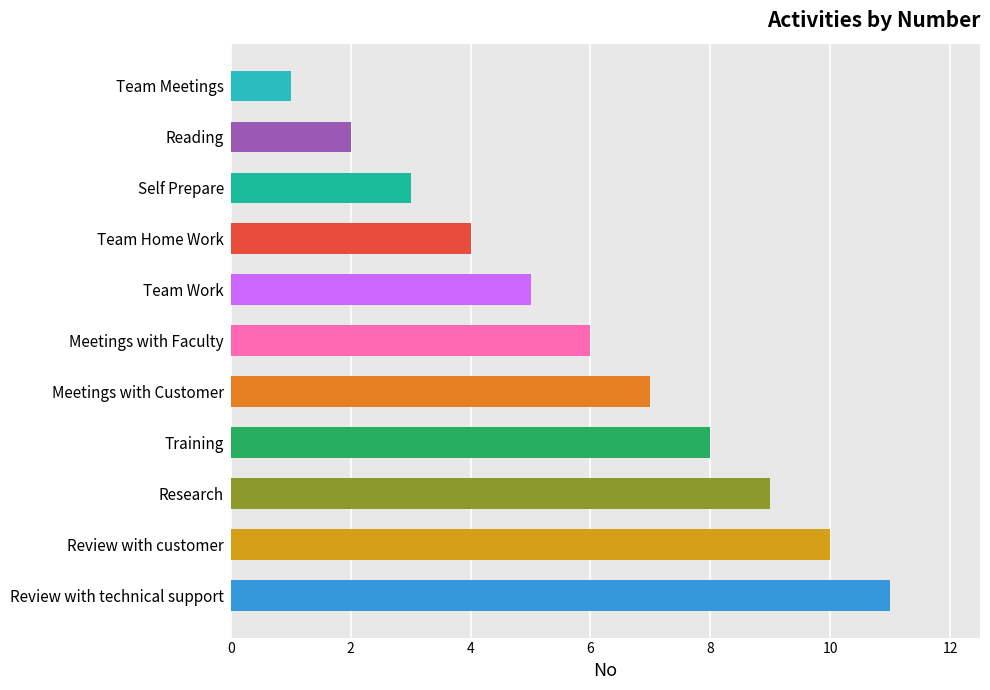

The value at Review with technical support is 15. True or false?

False